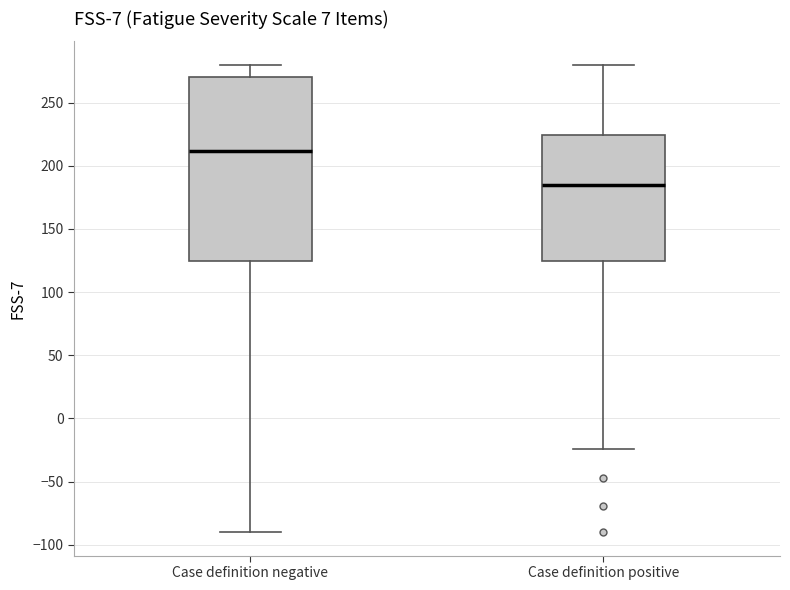

Which box has the highest median line?

Case definition negative